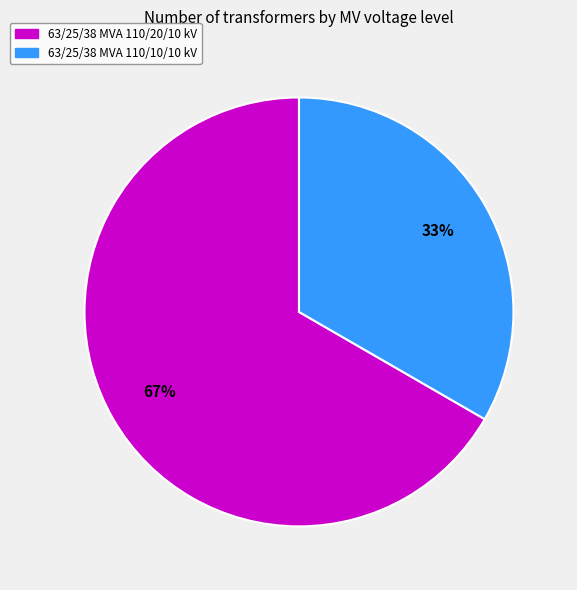

Does any single category account for the majority?

Yes